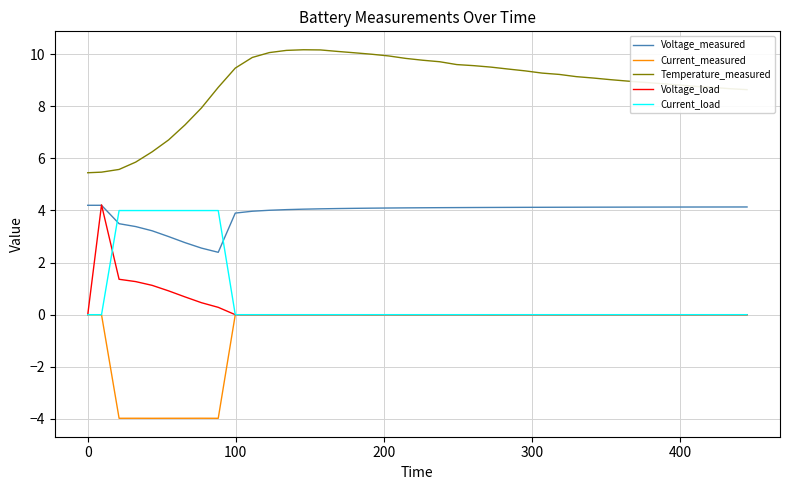

True or false: Voltage_measured and Temperature_measured intersect in this chart.

False